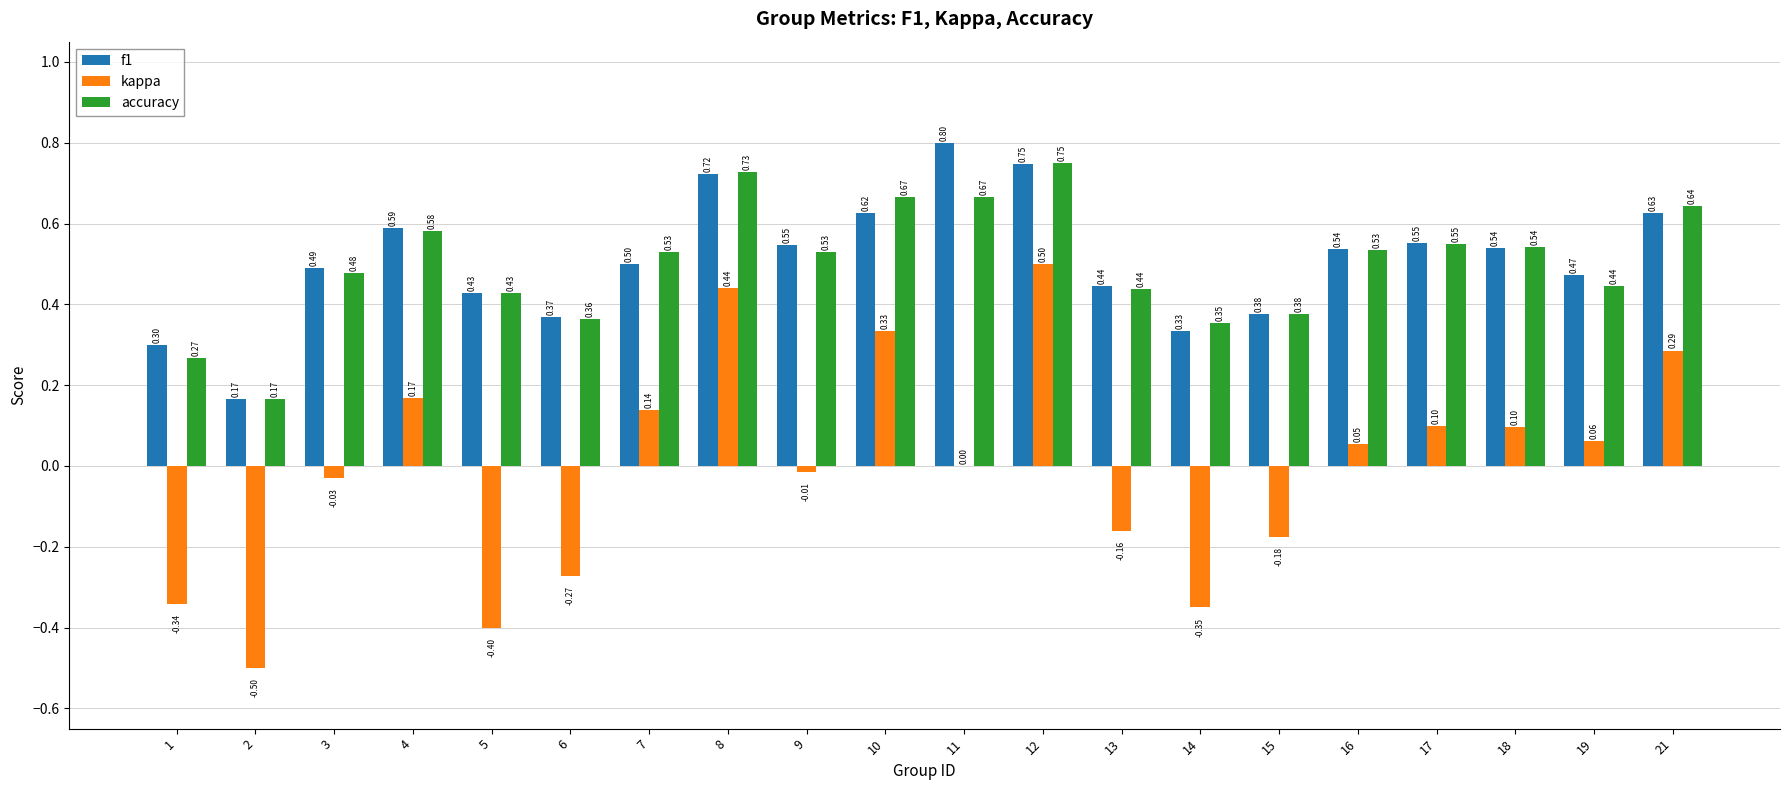

Is the value of kappa at 17 greater than the value of accuracy at 16?

No